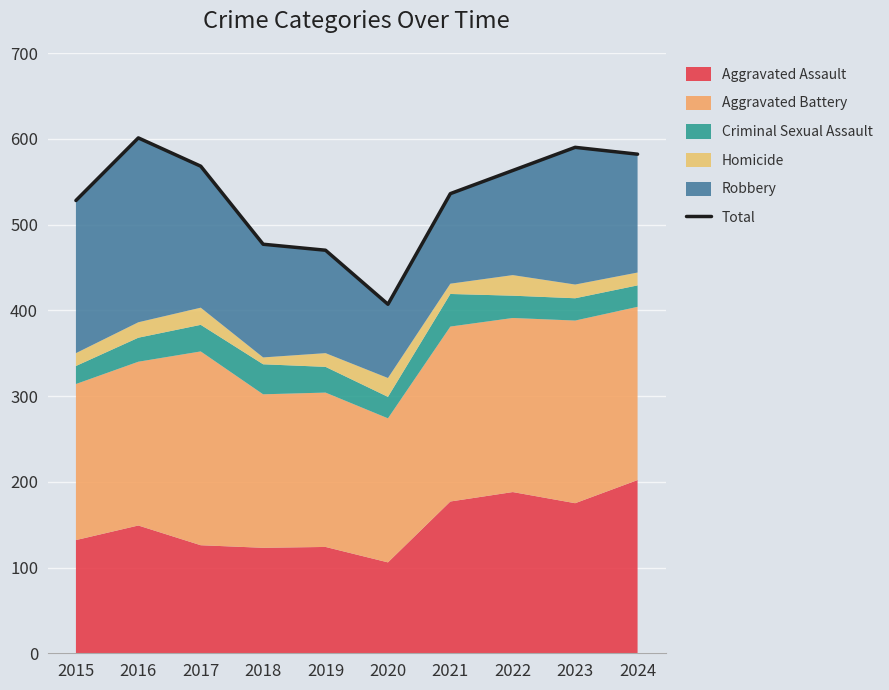

What is the difference between the maximum and minimum values?

194